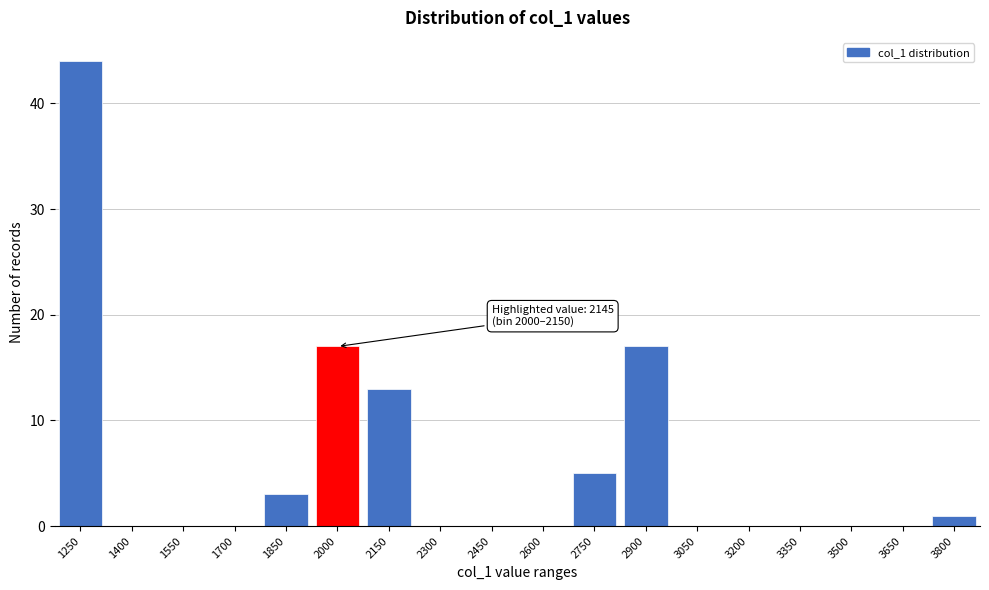

Reading right to left, what are all the values shown in this chart?

3800=1	3650=0	3500=0	3350=0	3200=0	3050=0	2900=17	2750=5	2600=0	2450=0	2300=0	2150=13	2000=17	1850=3	1700=0	1550=0	1400=0	1250=44